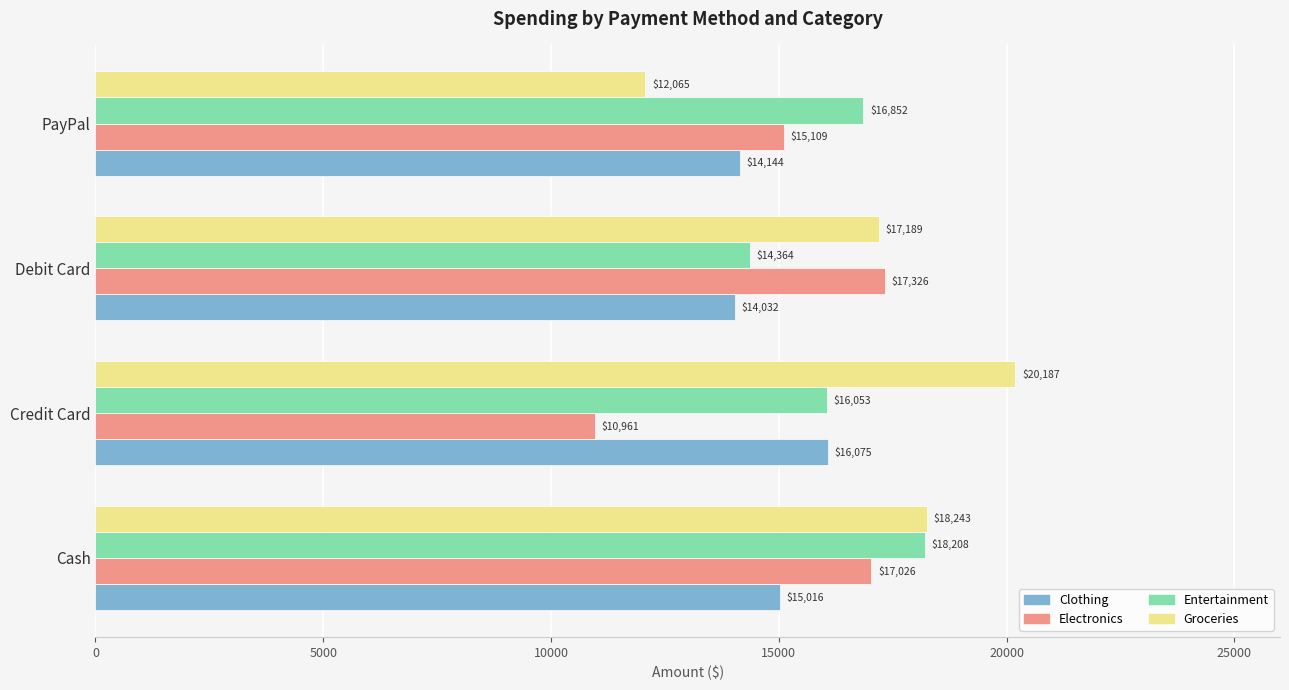

How many values in the Entertainment series exceed 16852?

2